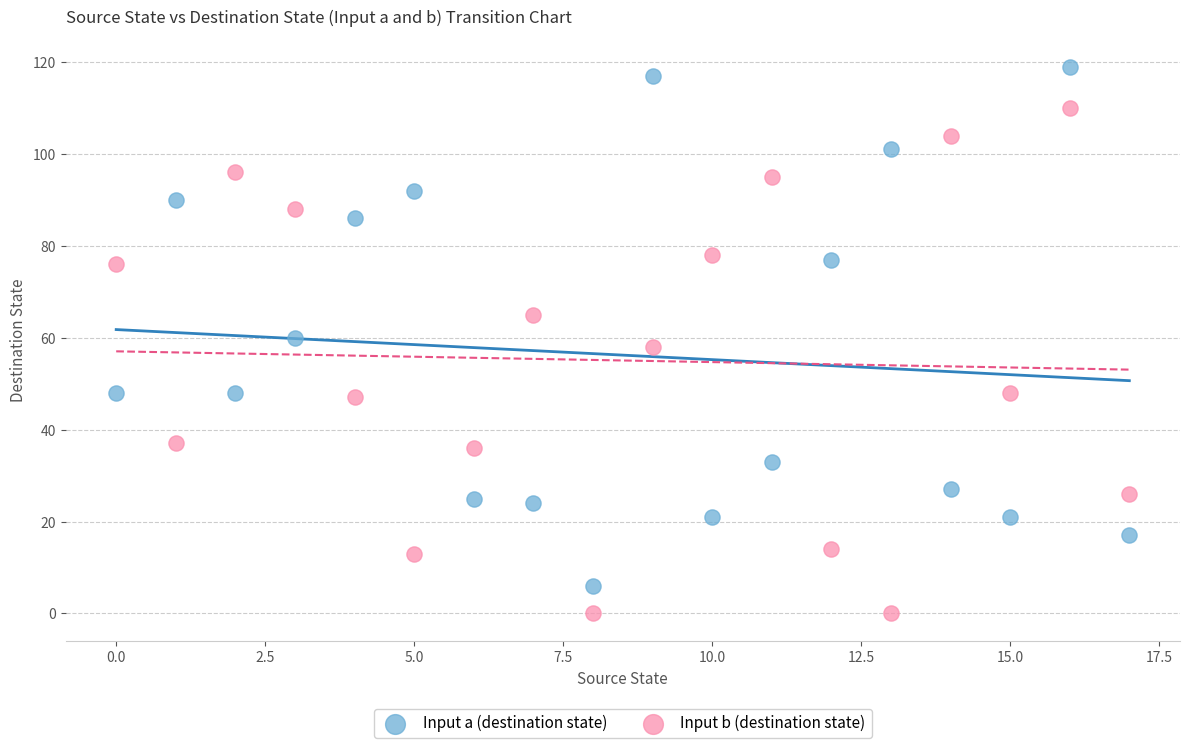

Which series contains the lowest Y value?

Input b (destination state)